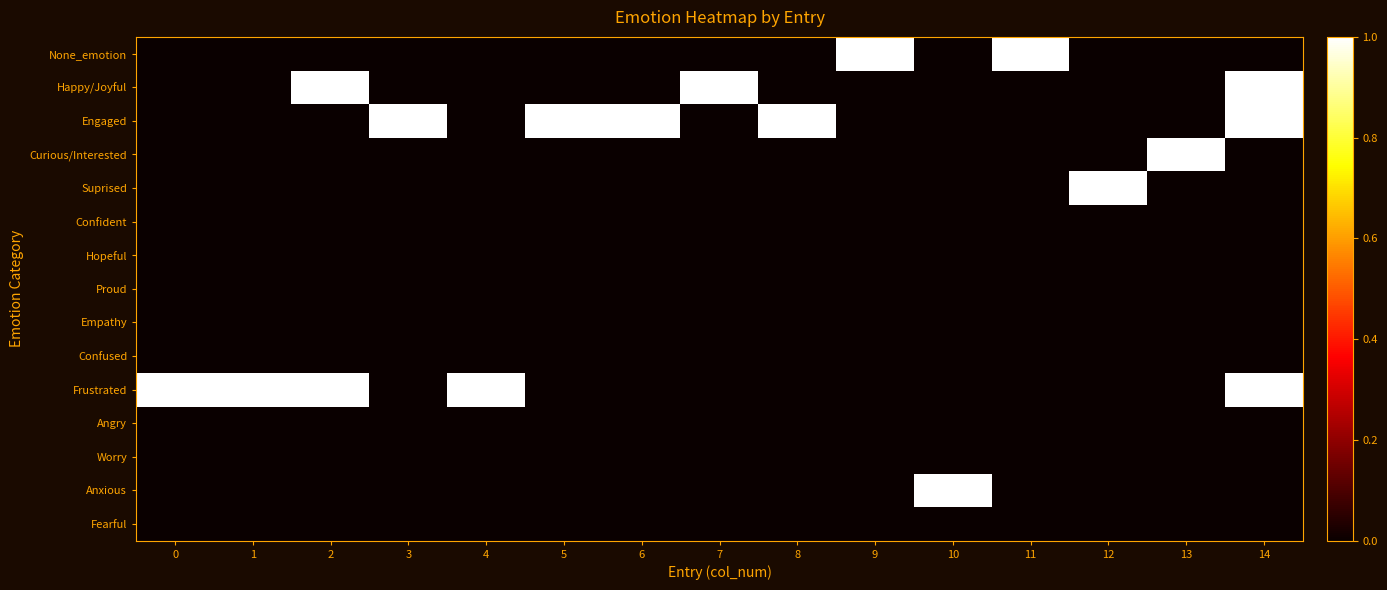

Reading right to left, what are all the values shown in this chart?

row_0: 0	0	0	1	0	1	0	0	0	0	0	0	0	0	0
row_1: 1	0	0	0	0	0	0	1	0	0	0	0	1	0	0
row_2: 1	0	0	0	0	0	1	0	1	1	0	1	0	0	0
row_3: 0	1	0	0	0	0	0	0	0	0	0	0	0	0	0
row_4: 0	0	1	0	0	0	0	0	0	0	0	0	0	0	0
row_5: 0	0	0	0	0	0	0	0	0	0	0	0	0	0	0
row_6: 0	0	0	0	0	0	0	0	0	0	0	0	0	0	0
row_7: 0	0	0	0	0	0	0	0	0	0	0	0	0	0	0
row_8: 0	0	0	0	0	0	0	0	0	0	0	0	0	0	0
row_9: 0	0	0	0	0	0	0	0	0	0	0	0	0	0	0
row_10: 1	0	0	0	0	0	0	0	0	0	1	0	1	1	1
row_11: 0	0	0	0	0	0	0	0	0	0	0	0	0	0	0
row_12: 0	0	0	0	0	0	0	0	0	0	0	0	0	0	0
row_13: 0	0	0	0	1	0	0	0	0	0	0	0	0	0	0
row_14: 0	0	0	0	0	0	0	0	0	0	0	0	0	0	0